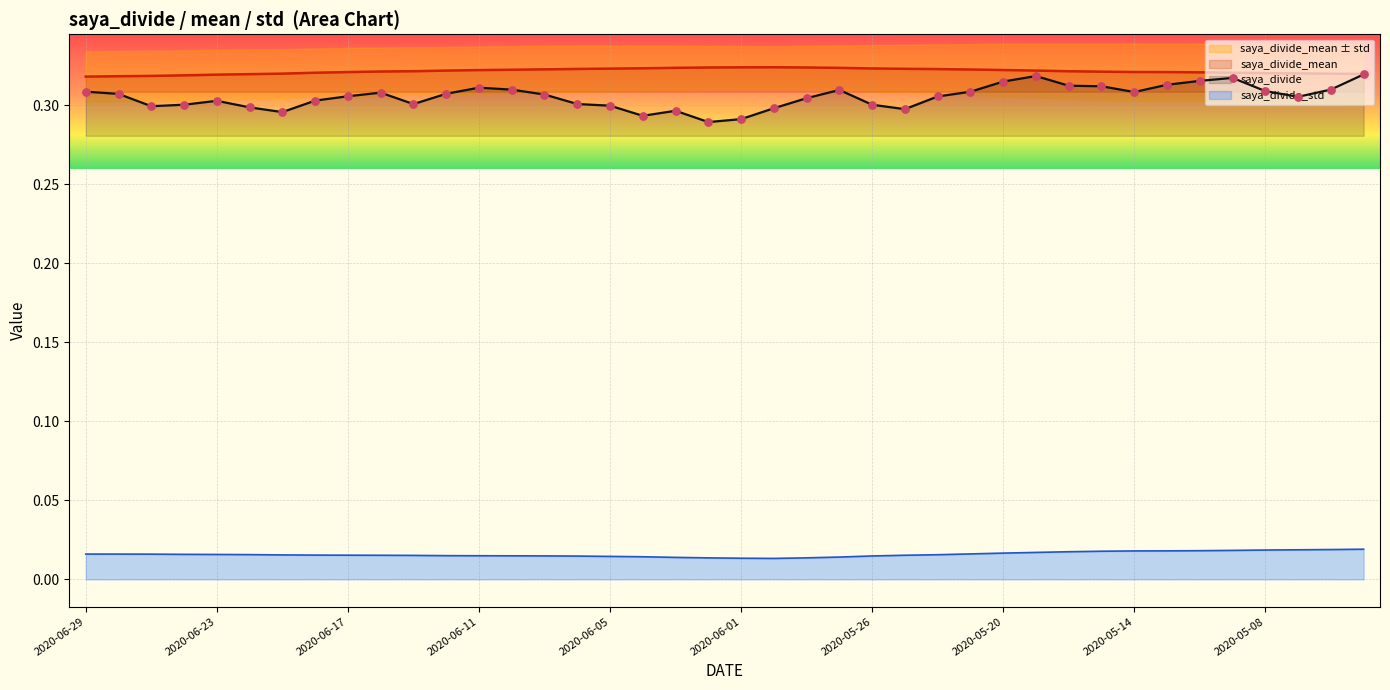

Which series reaches the minimum Y coordinate?

saya_divide_std